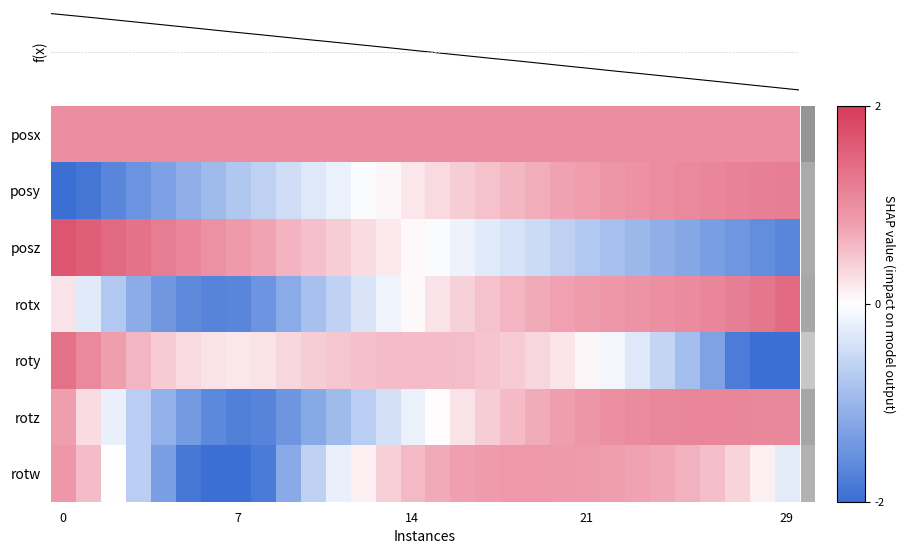

Which category has the lowest value in the posz series?

29